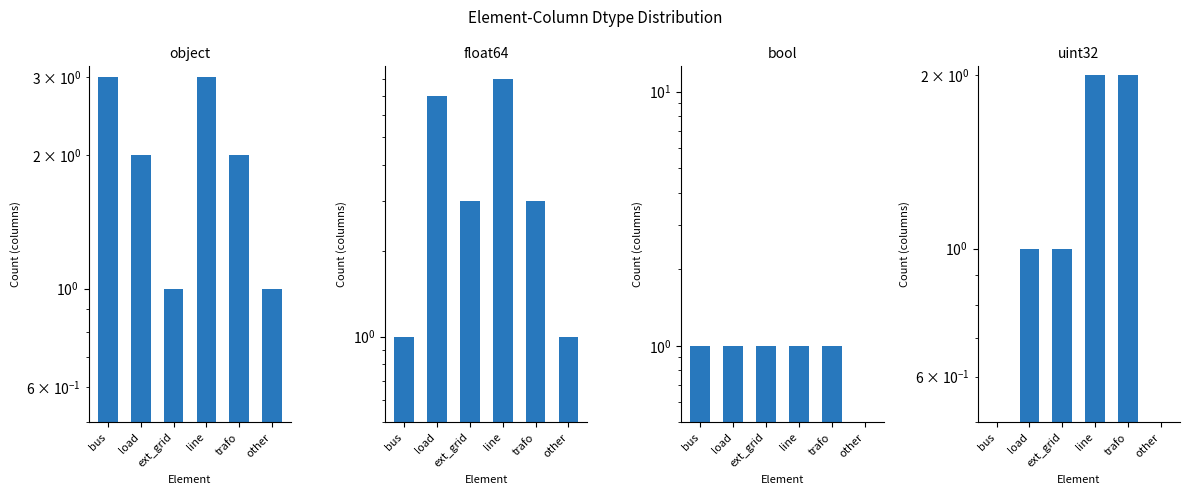

Is it true that bool equals 1 at load?

True